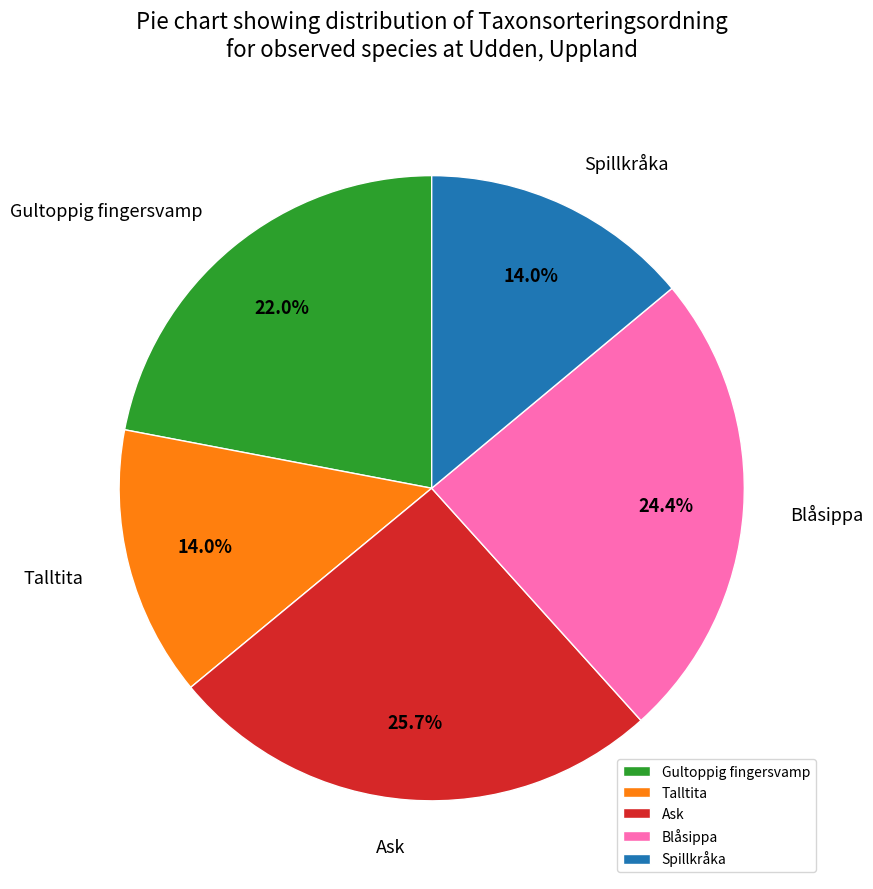

What portion of the pie excludes Spillkråka?

86.0%